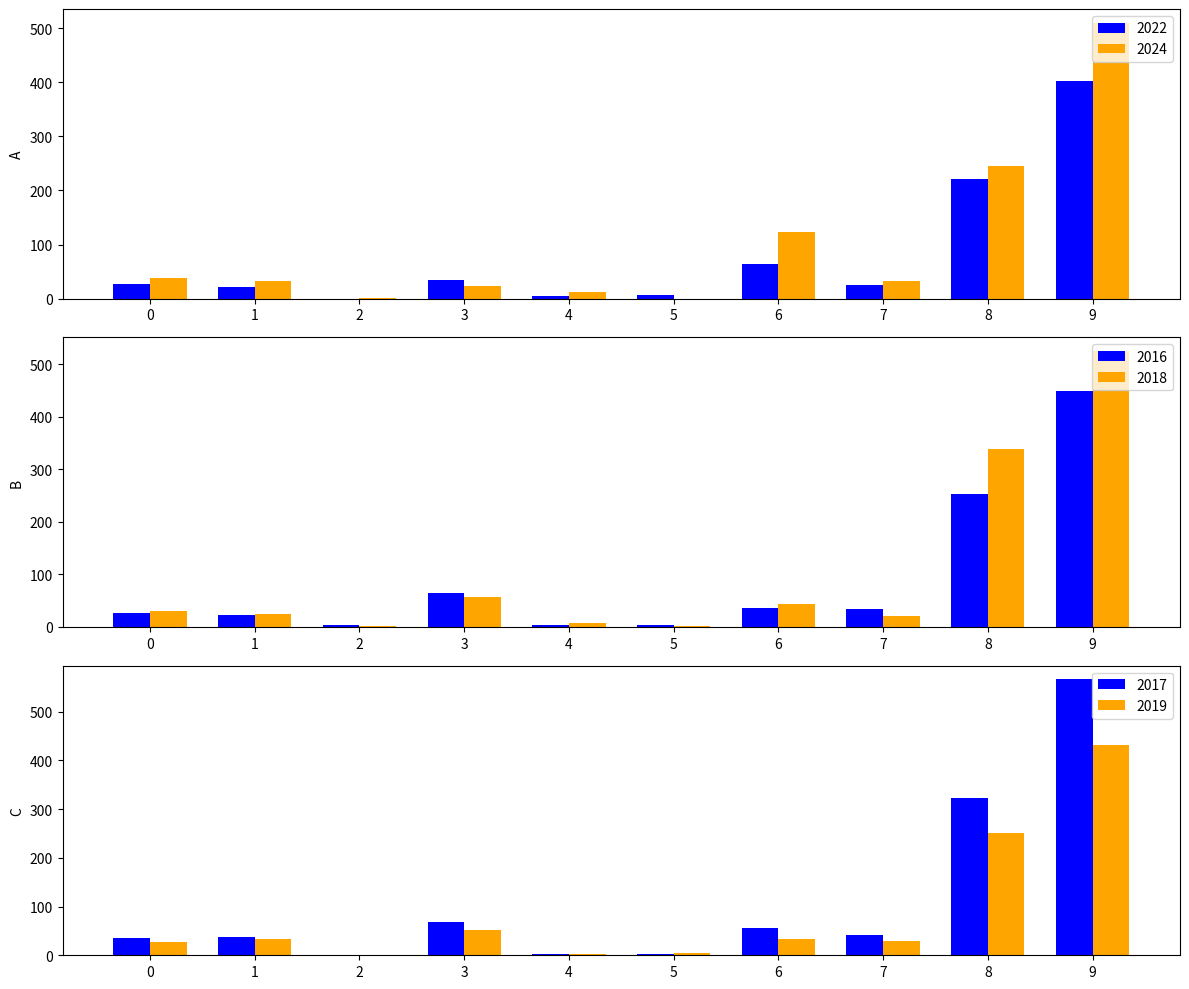

How many groups of bars are there?

10